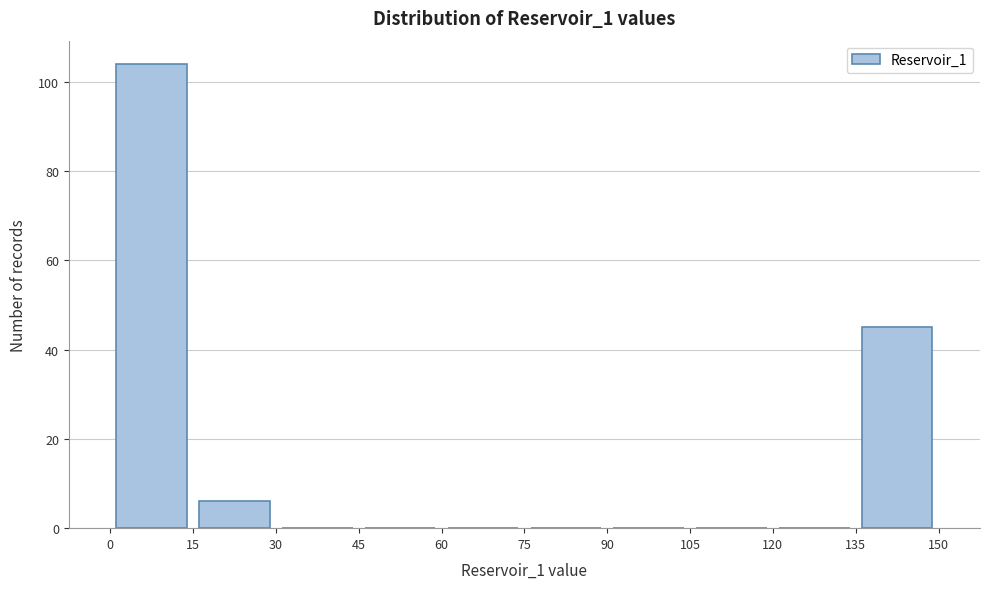

Reading left to right, list every bar in this chart as the range it spans on the x-axis followed by its height. The values are not printed on the chart, so give them approximately, as read against the axis.

0 to 15: 104
15 to 30: 6
30 to 45: 0
45 to 60: 0
60 to 75: 0
75 to 90: 0
90 to 105: 0
105 to 120: 0
120 to 135: 0
135 to 150: 46